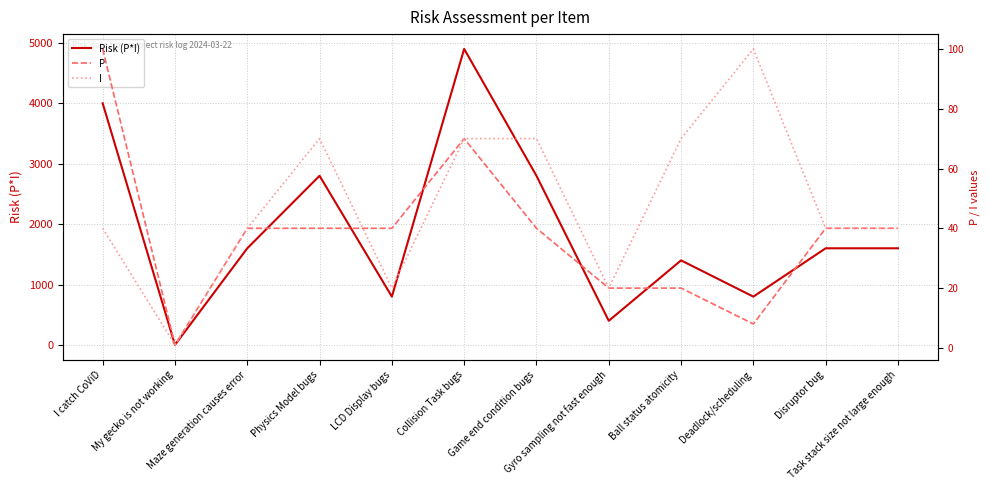

What is the difference between the highest and lowest values at Game end condition bugs?

2760